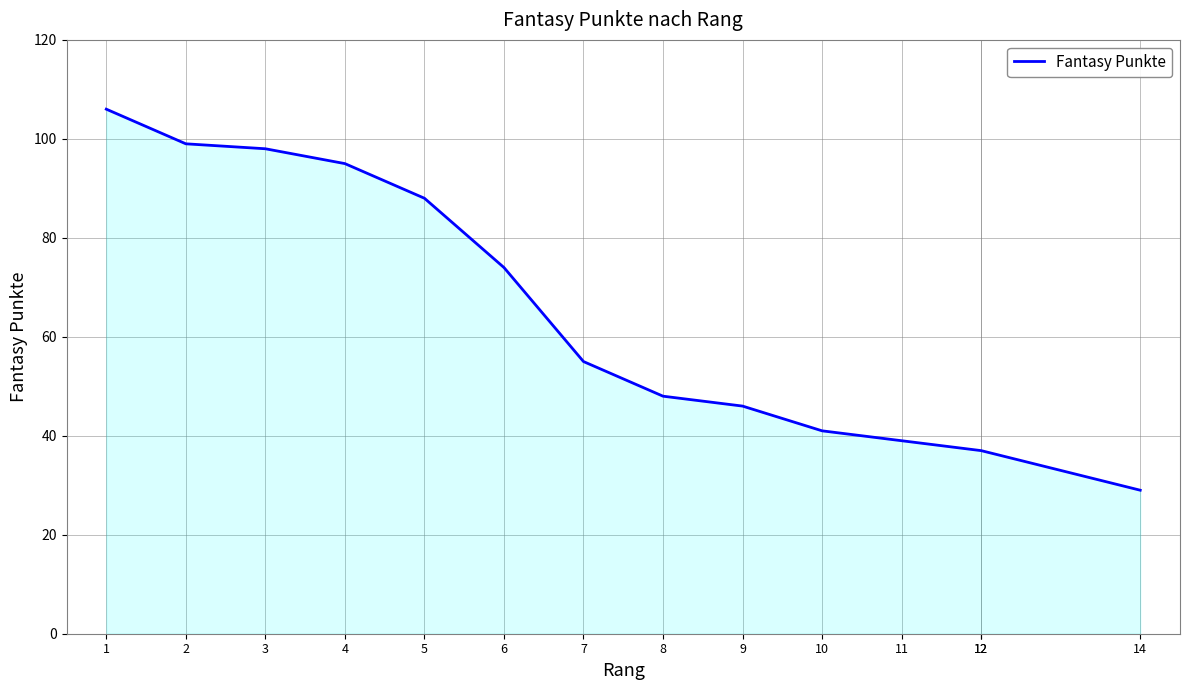

At which category does the chart reach its peak across all series?

1